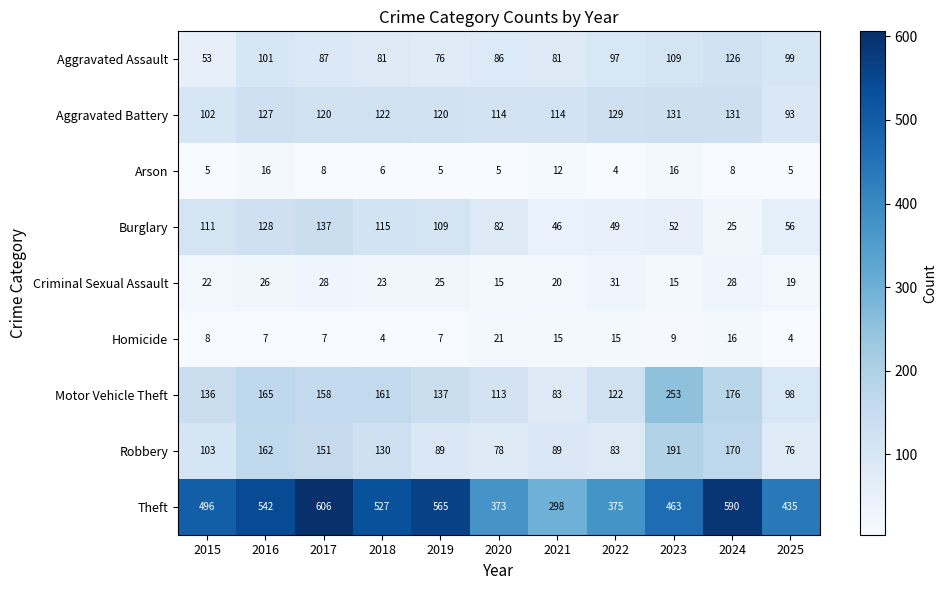

Where does the Burglary series first go above 82?

2015